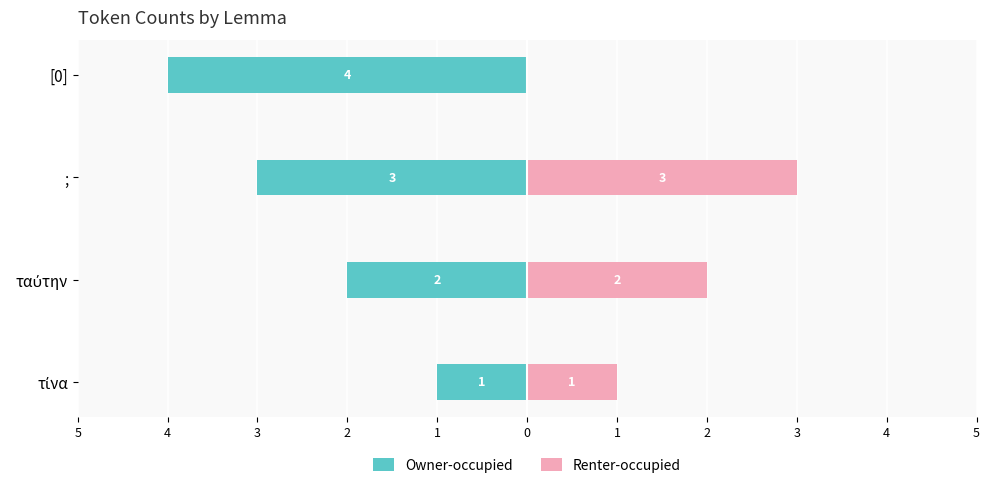

The Renter-occupied series shows 3 at ταύτην. True or false?

False